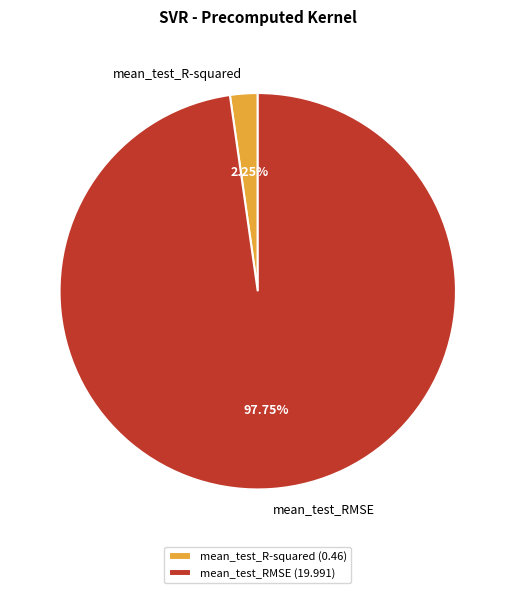

The mean_test_R-squared slice represents 2% of the pie. True or false?

True